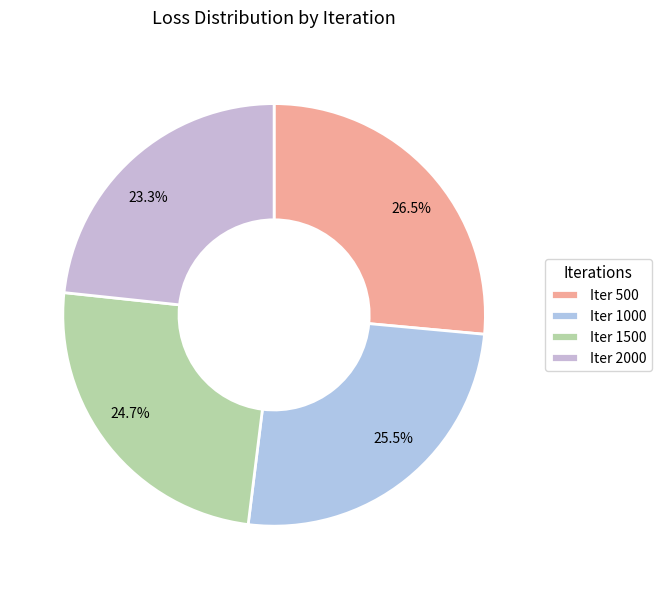

Which category has the smallest portion of the pie?

2000